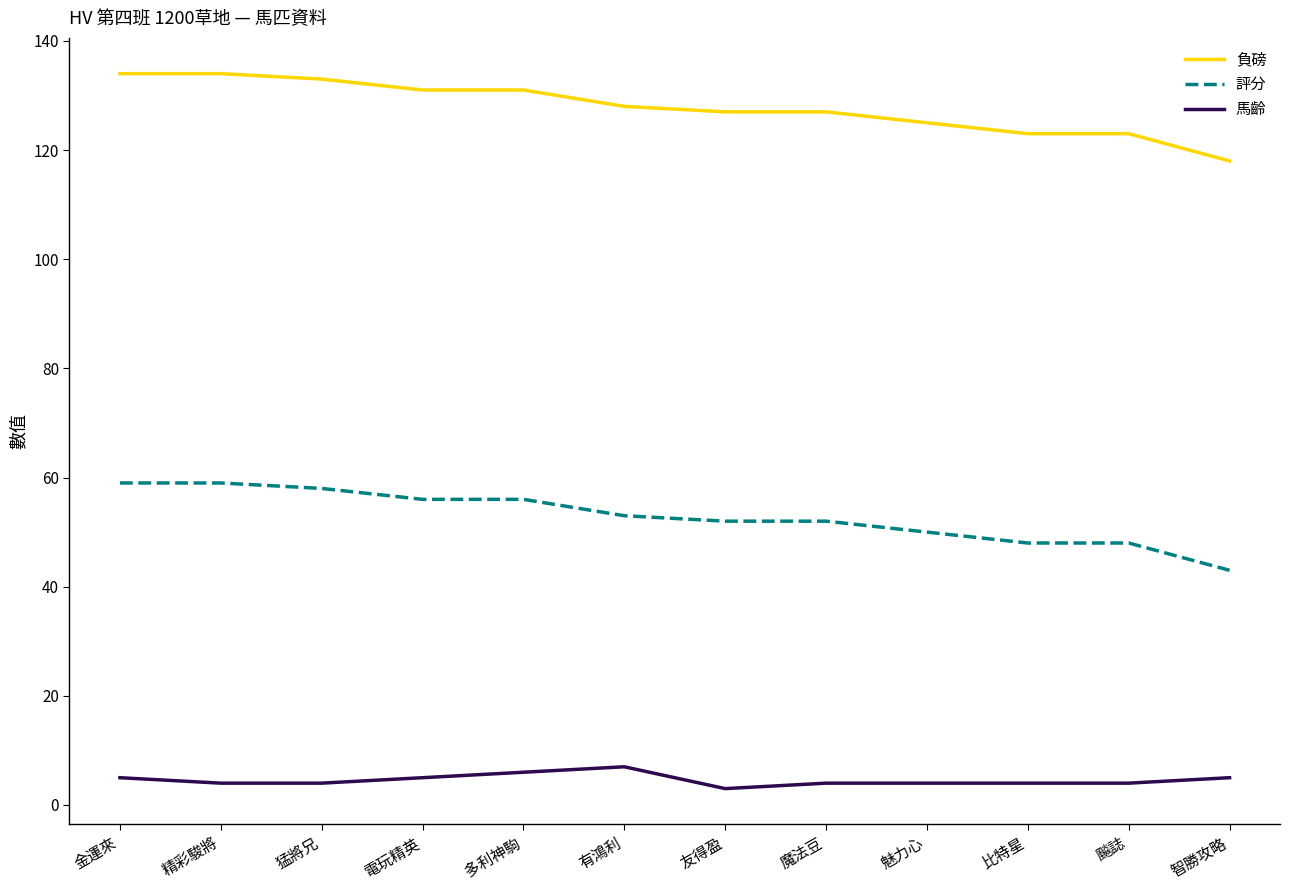

How many lines are shown in the chart?

3